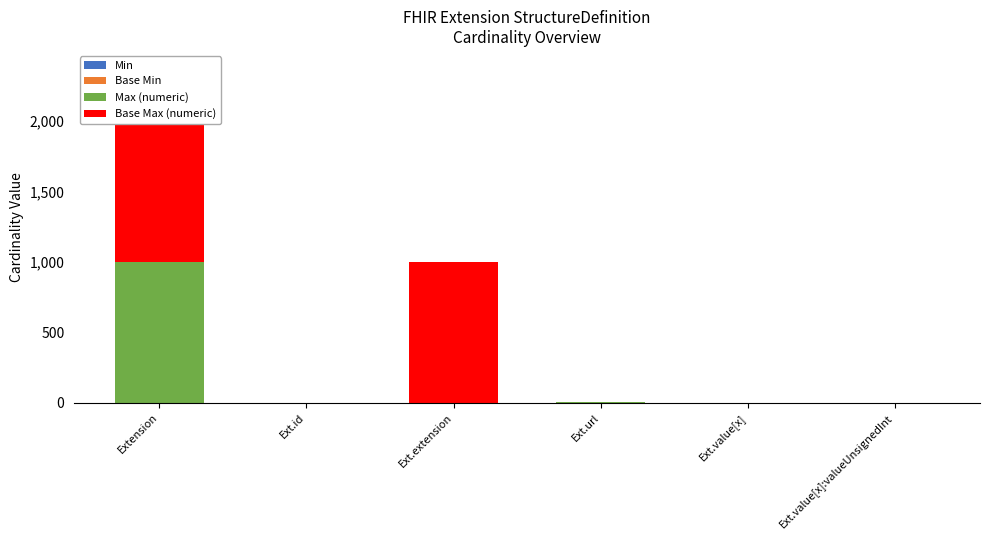

Reading left to right, extract all data points from this chart.

Min: Extension=0	Ext.id=0	Ext.extension=0	Ext.url=1	Ext.value[x]=0	Ext.value[x]:valueUnsignedInt=0
Base Min: Extension=0	Ext.id=0	Ext.extension=0	Ext.url=1	Ext.value[x]=0	Ext.value[x]:valueUnsignedInt=0
Max (numeric): Extension=999	Ext.id=1	Ext.extension=0	Ext.url=1	Ext.value[x]=1	Ext.value[x]:valueUnsignedInt=1
Base Max (numeric): Extension=999	Ext.id=1	Ext.extension=999	Ext.url=1	Ext.value[x]=1	Ext.value[x]:valueUnsignedInt=1